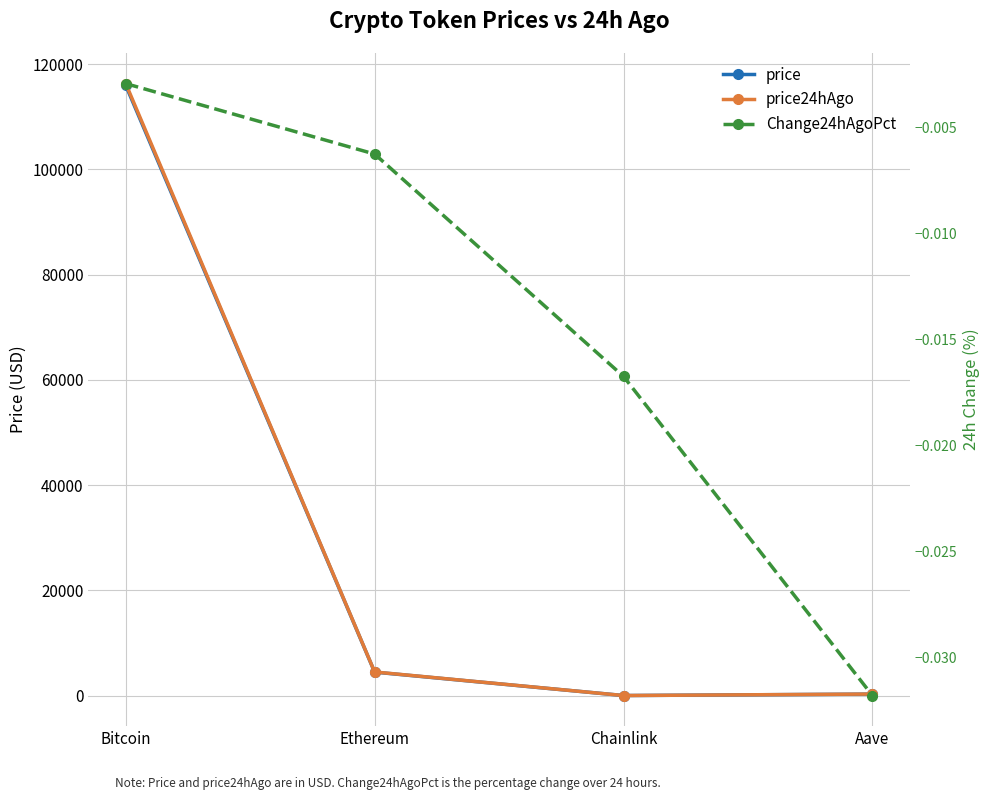

What is the sum of all price24hAgo values?

121147.5